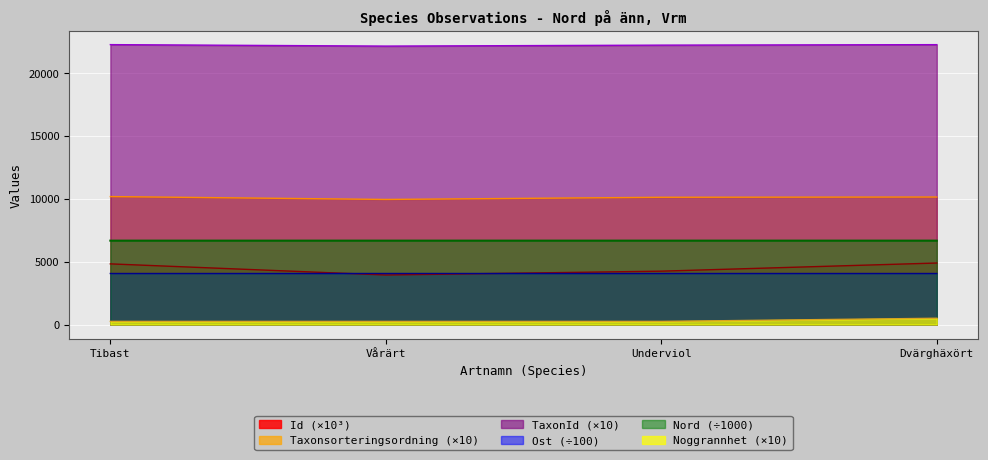

What are all the series names shown in the legend?

Id (×10³), Taxonsorteringsordning (×10), TaxonId (×10), Ost (÷100), Nord (÷1000), Noggrannhet (×10)